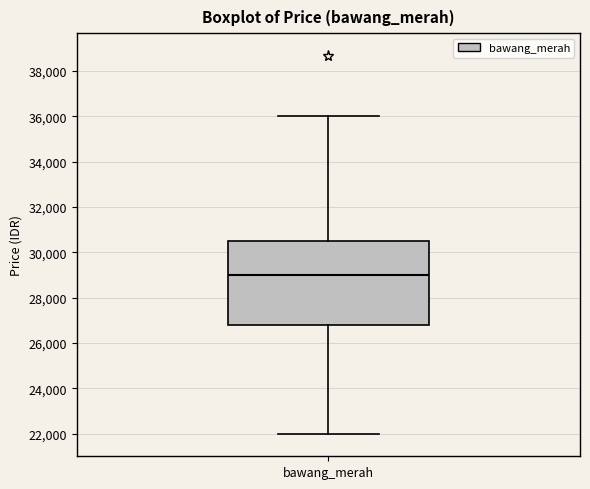

Where is the lower edge of the box for bawang_merah on the y-axis? The values are not printed on the chart, so give them approximately, as read against the axis.

26800